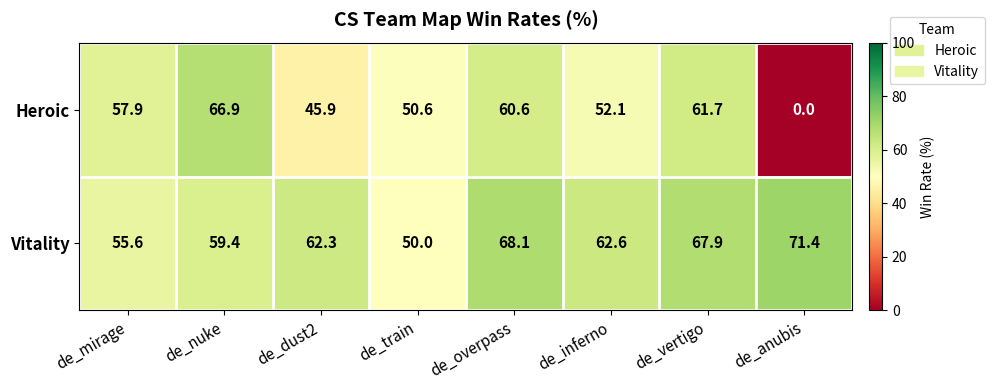

What is the difference between the maximum and minimum values in the Heroic series?

66.9